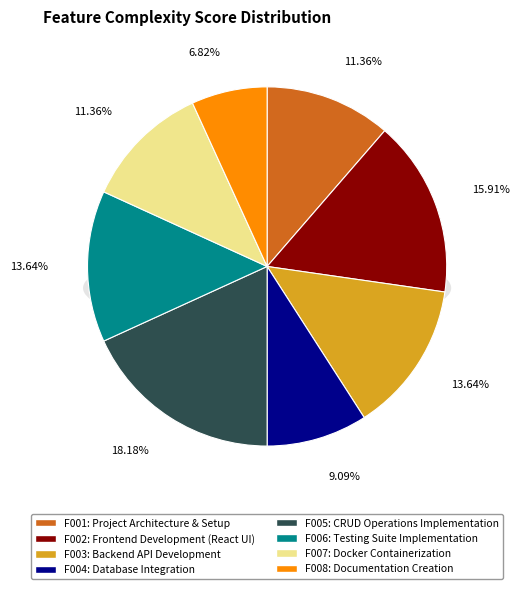

Rank the categories by value from highest to lowest.

F005 CRUD Operations Implementation, F002 Frontend Development (React UI), F003 Backend API Development, F006 Testing Suite Implementation, F001 Project Architecture & Setup, F007 Docker Containerization, F004 Database Integration, F008 Documentation Creation